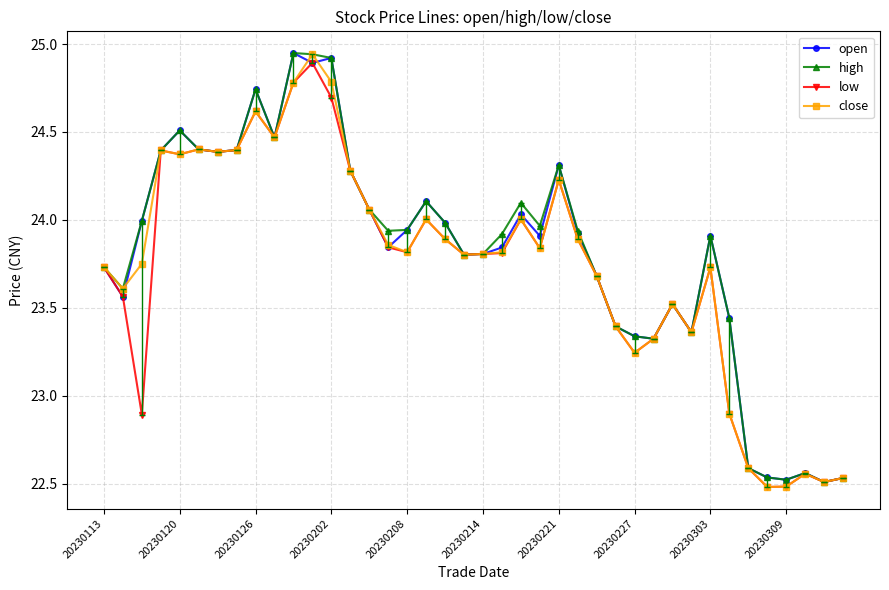

Is this an area chart (filled region under the line)?

No